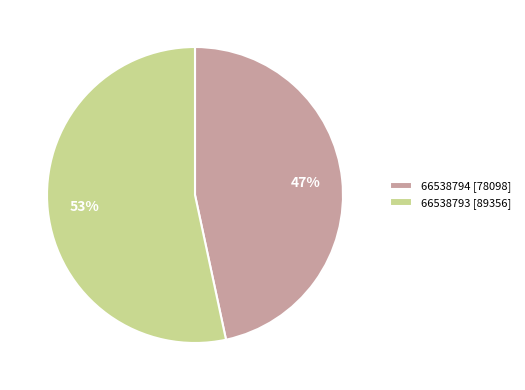

True or false: 66538793 accounts for 53% of the total.

True